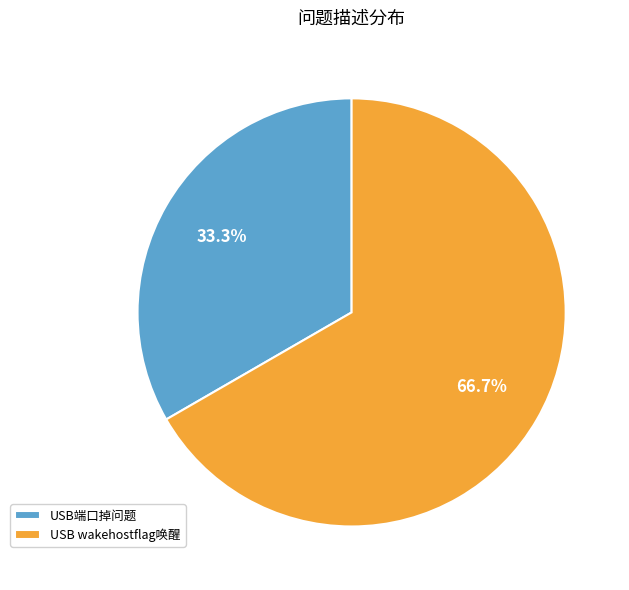

Which slice is the smallest?

USB端口掉问题